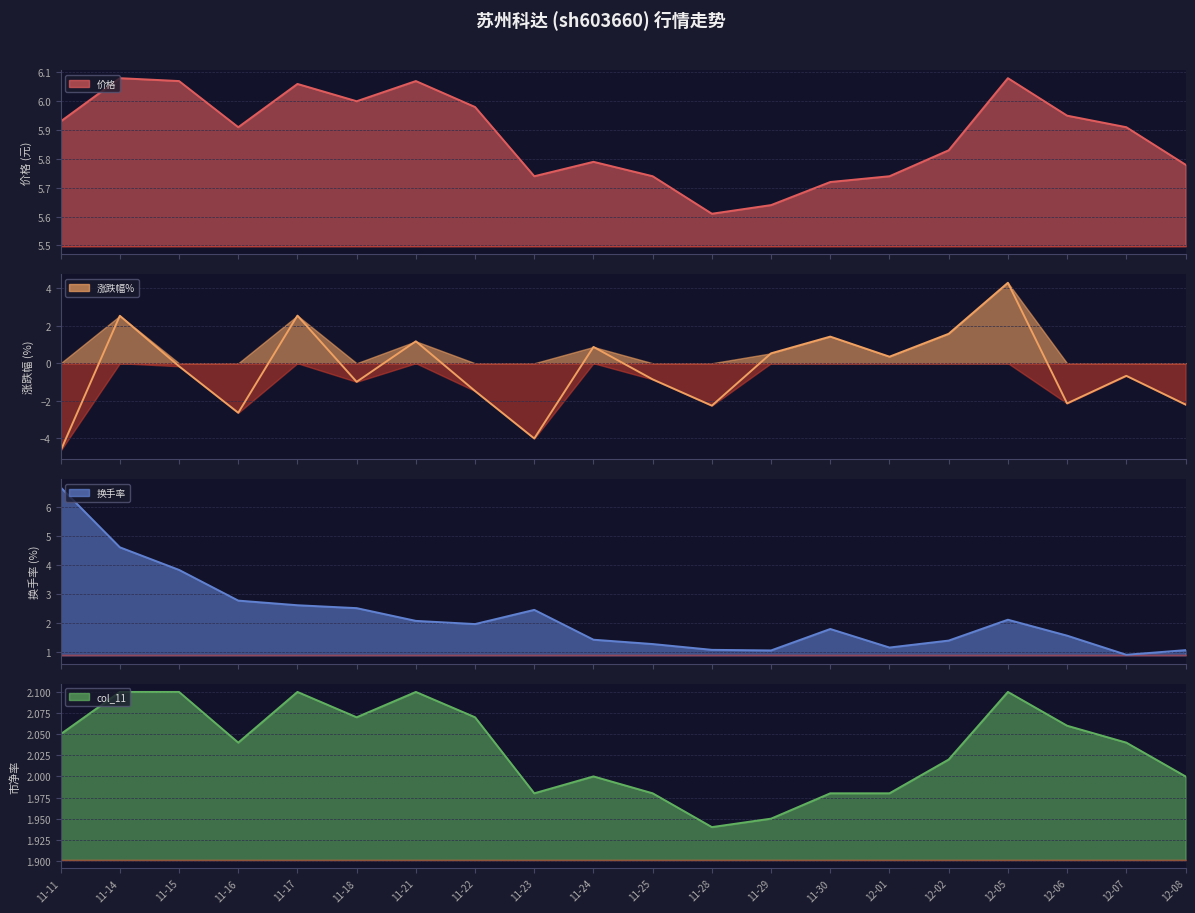

How many intersections are there between 涨跌幅% and col_11?

6